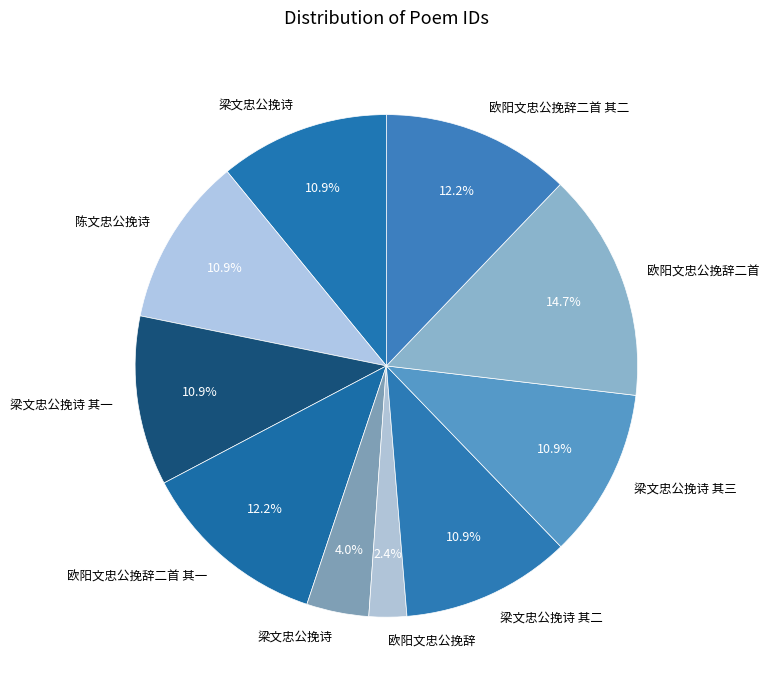

How many slices are in this pie chart?

10